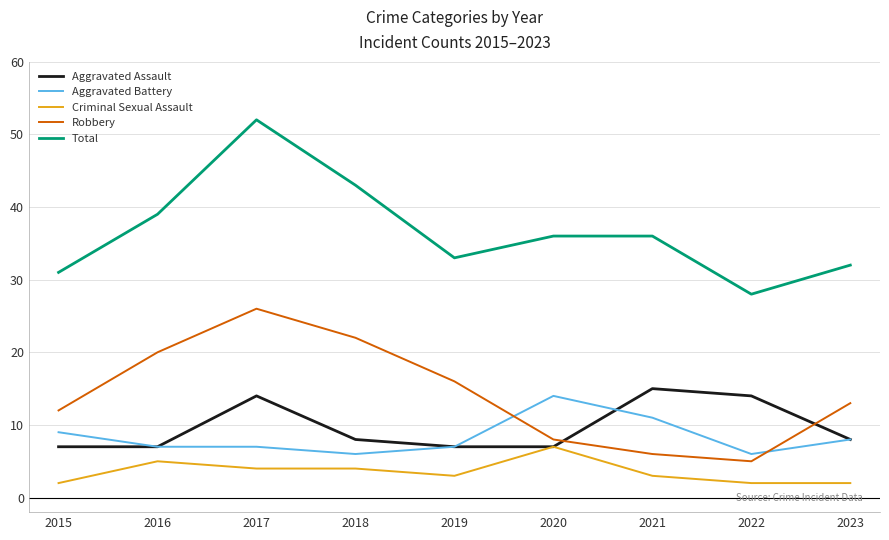

The Criminal Sexual Assault series shows 4 at 2017. True or false?

True